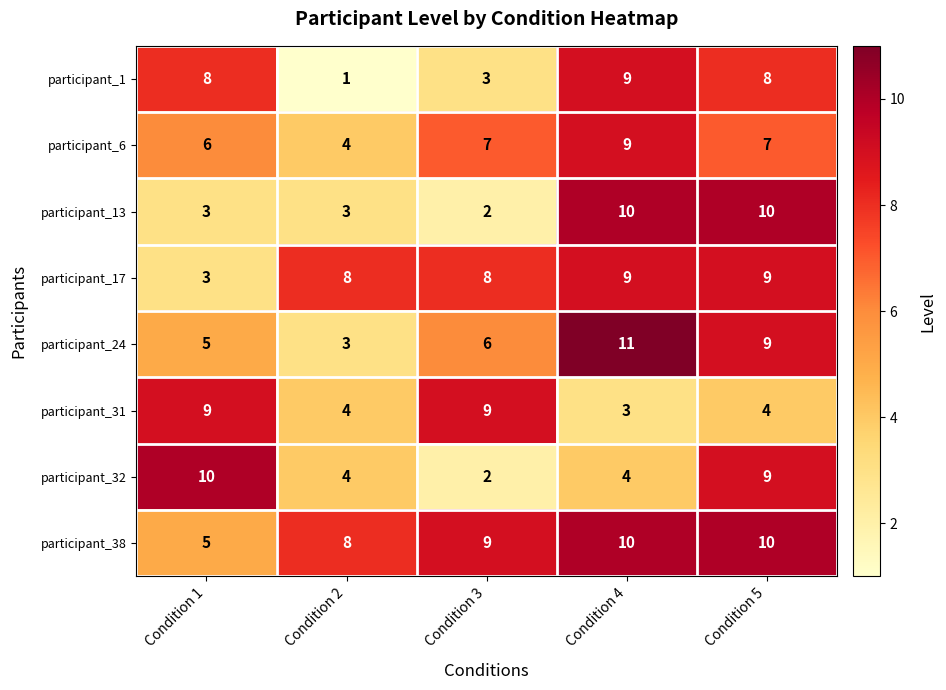

Count the number of categories in the chart.

5